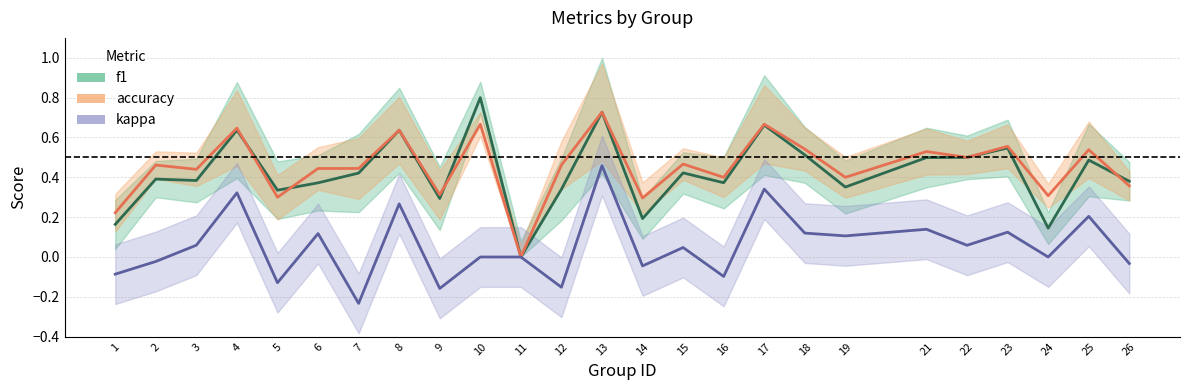

How many lines are shown in the chart?

3